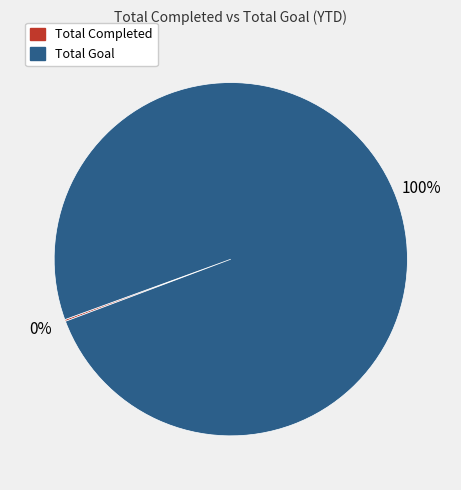

Which category has the biggest portion of the pie?

Total Goal